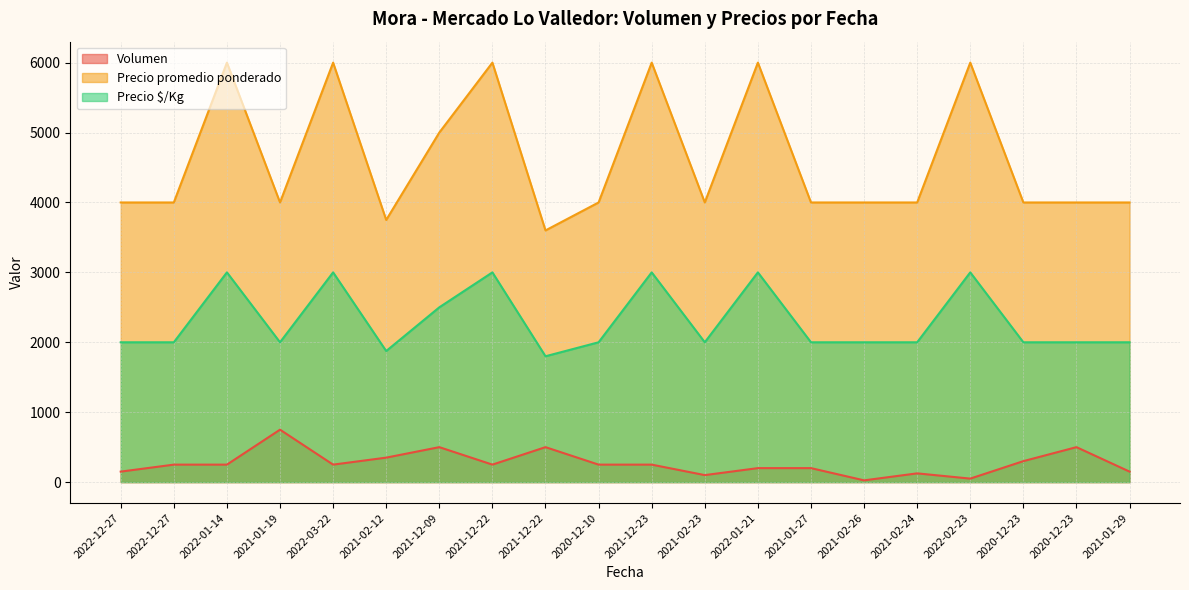

At which category is the sum across all series the highest?

2022-01-14